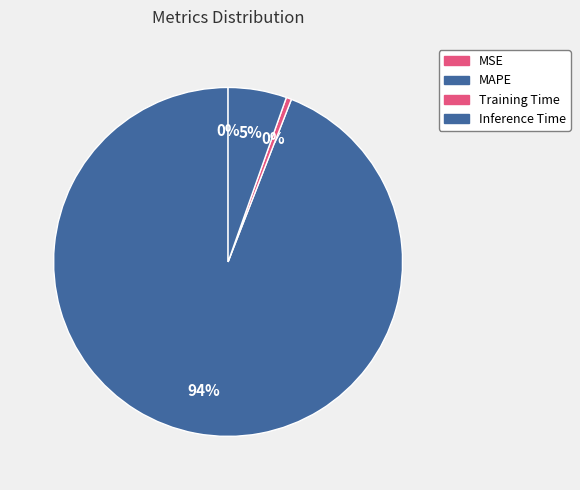

How many segments does this pie chart have?

4